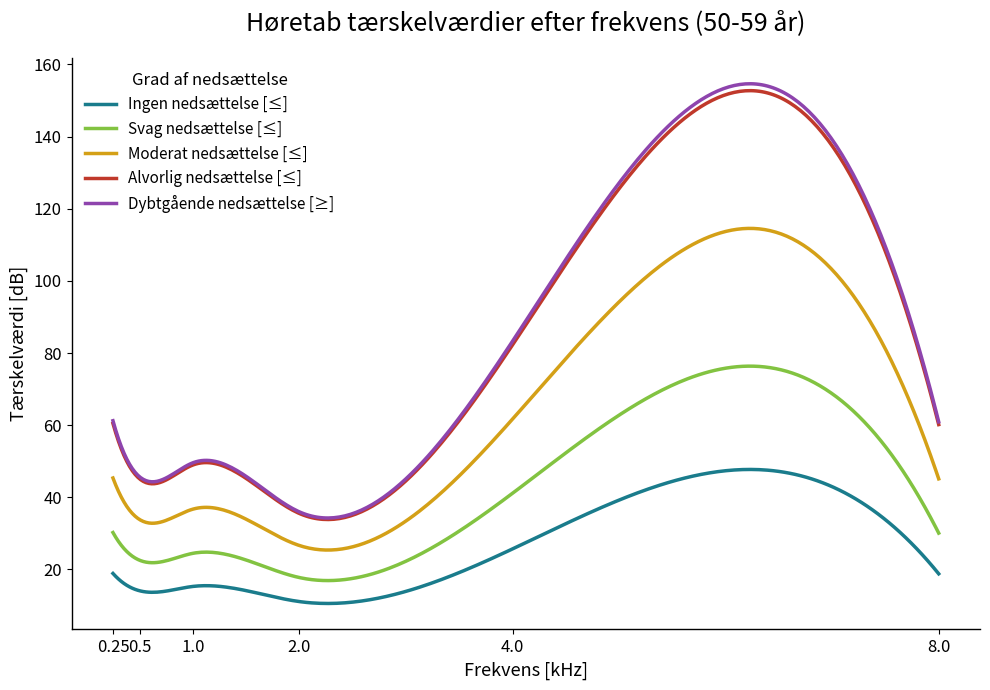

What is the minimum value for Alvorlig nedsættelse [≤]?

33.8